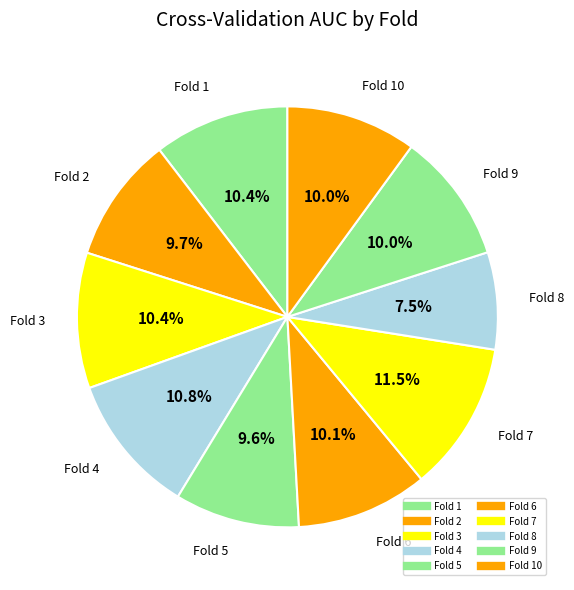

How many slices are in this pie chart?

10